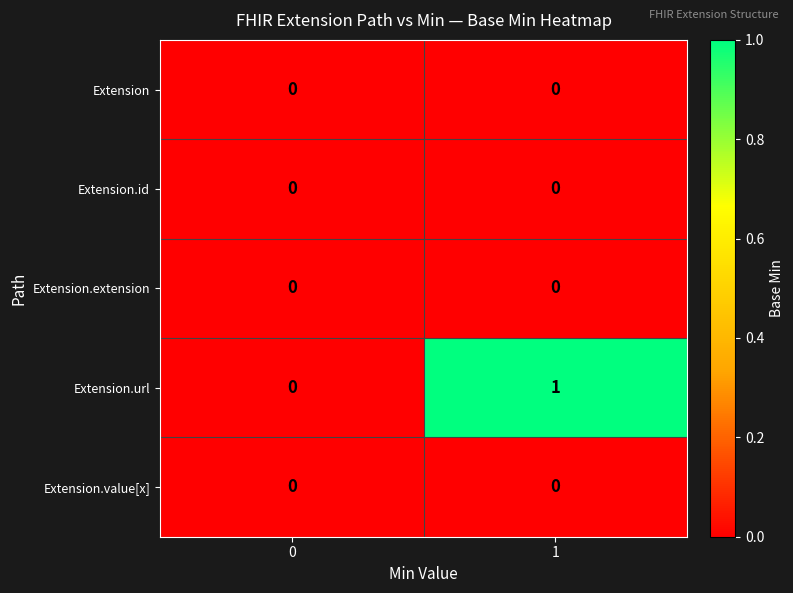

Which series has the largest range (max minus min)?

Extension.url